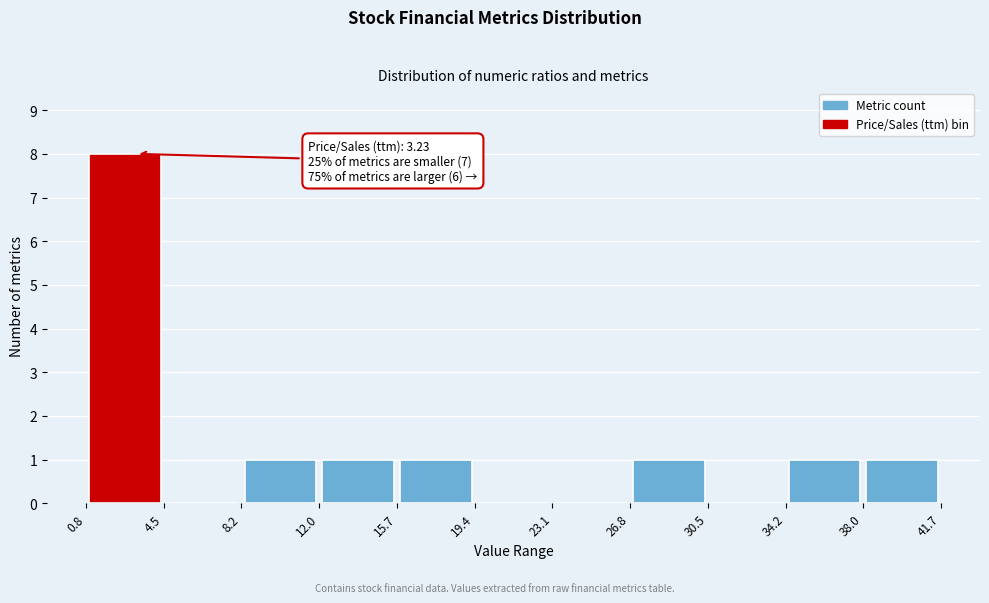

Which range on the x-axis has the tallest bar?

0.8 to 4.5